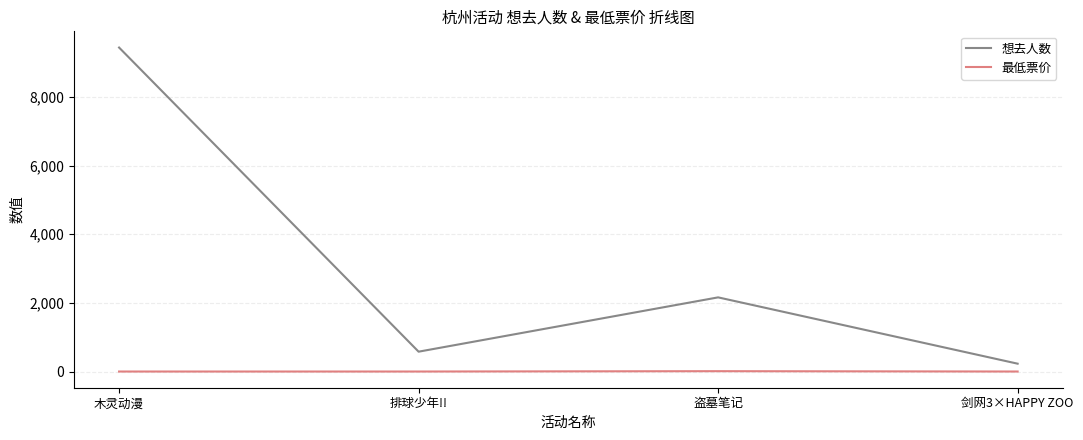

Rank the series by their average value, from lowest to highest.

最低票价, 想去人数